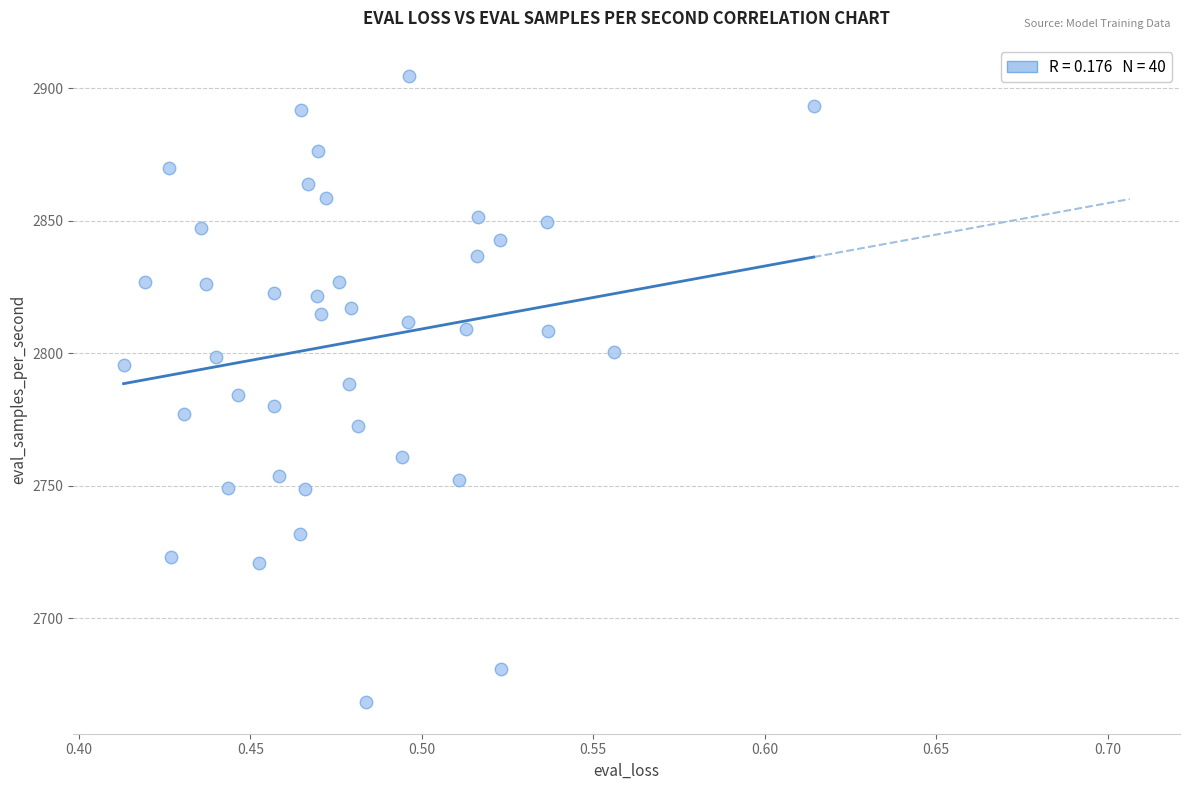

What is the range of Y values (max minus min)?

236.4